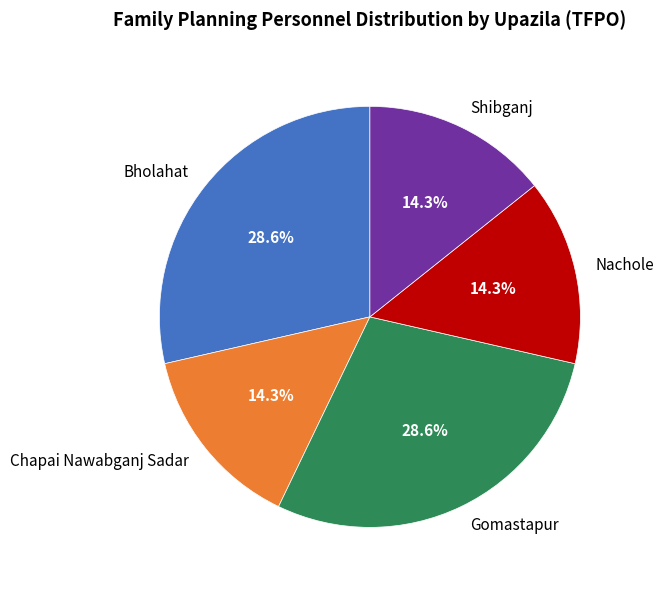

Do Nachole and Chapai Nawabganj Sadar together represent more than half of the pie?

No